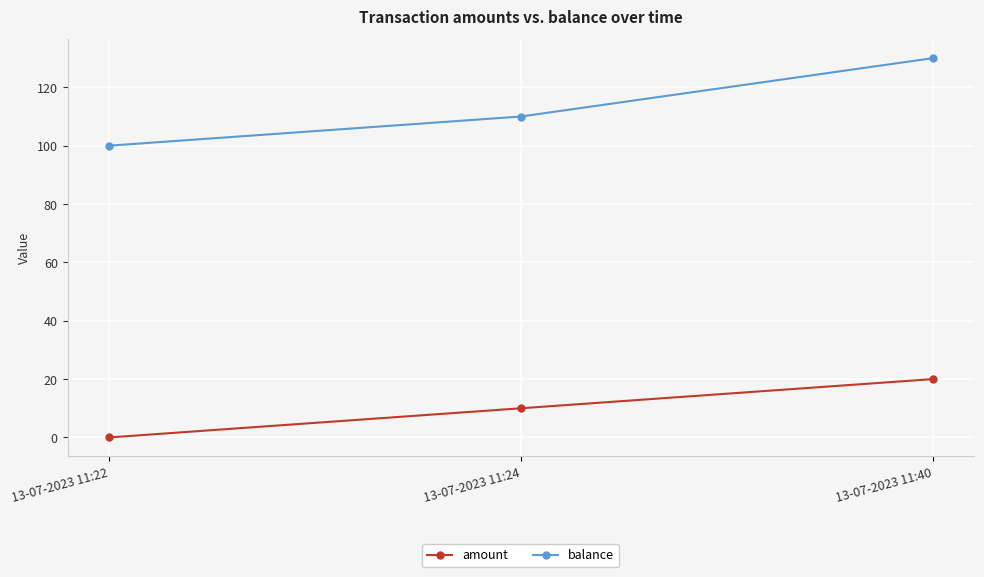

How many values in the amount series are below 10?

1